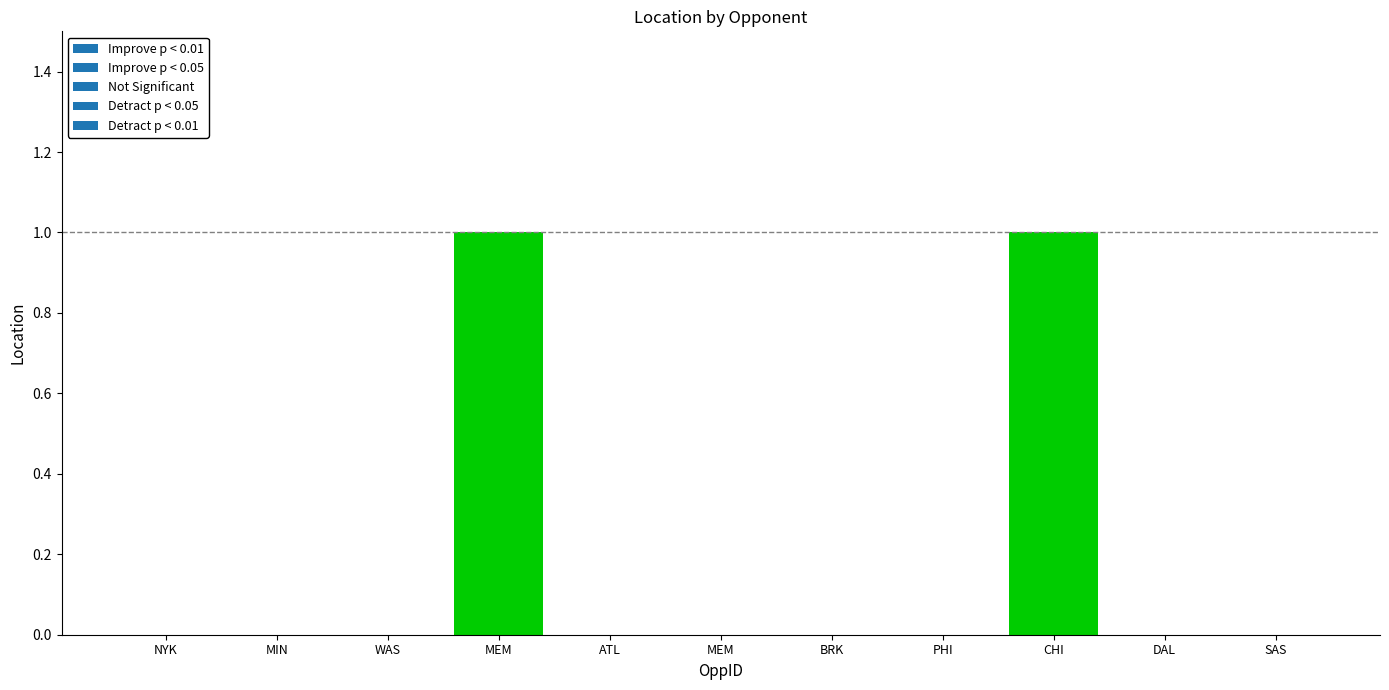

Reading left to right, transcribe all the data shown in this chart.

NYK=0	MIN=0	WAS=0	MEM=1	ATL=0	MEM=0	BRK=0	PHI=0	CHI=1	DAL=0	SAS=0